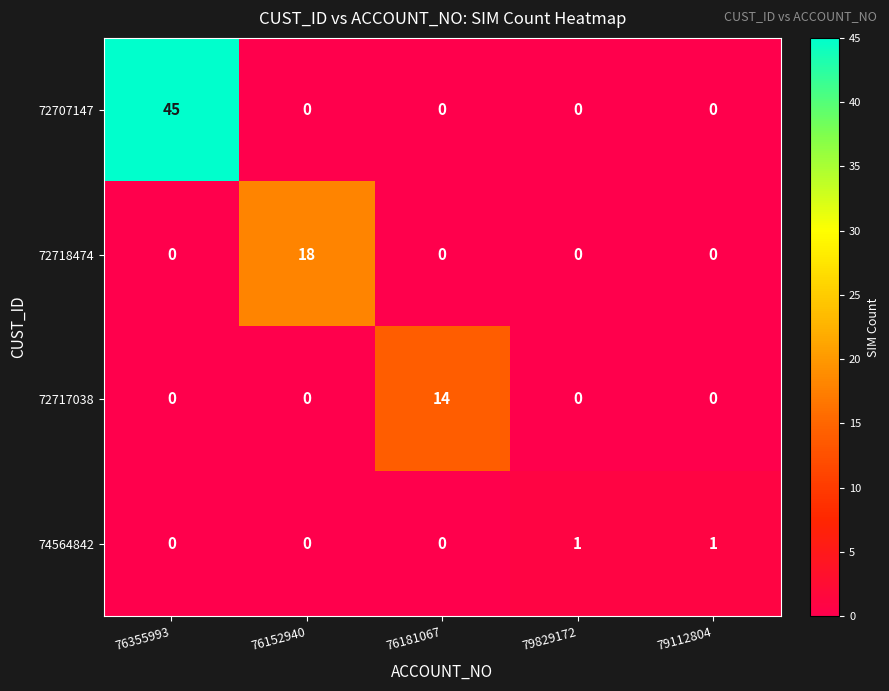

Count the number of categories in the chart.

5